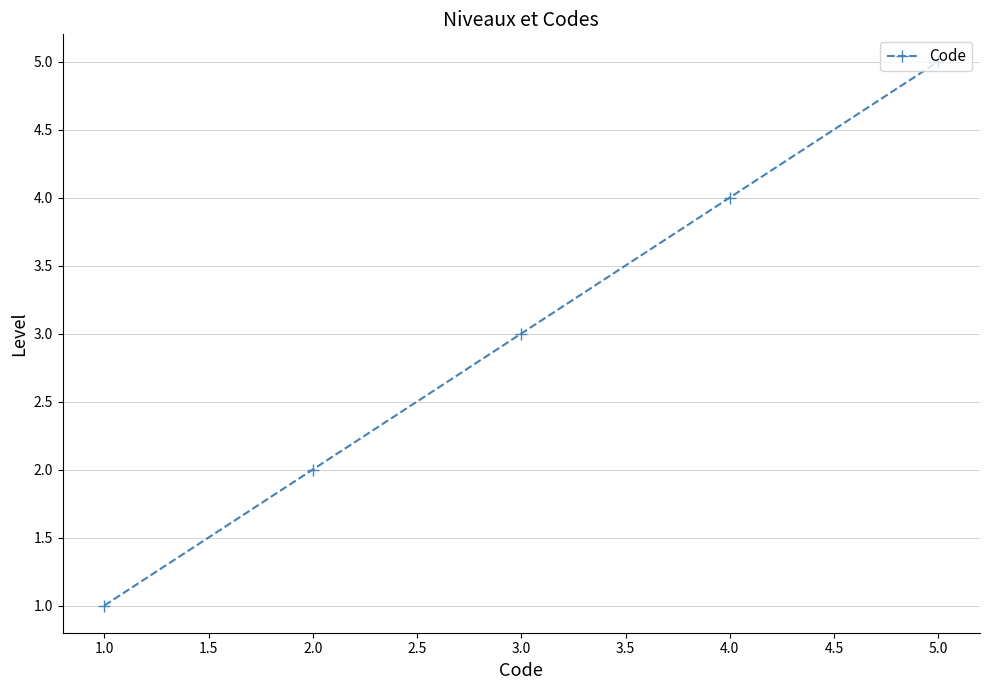

What is the average value?

3